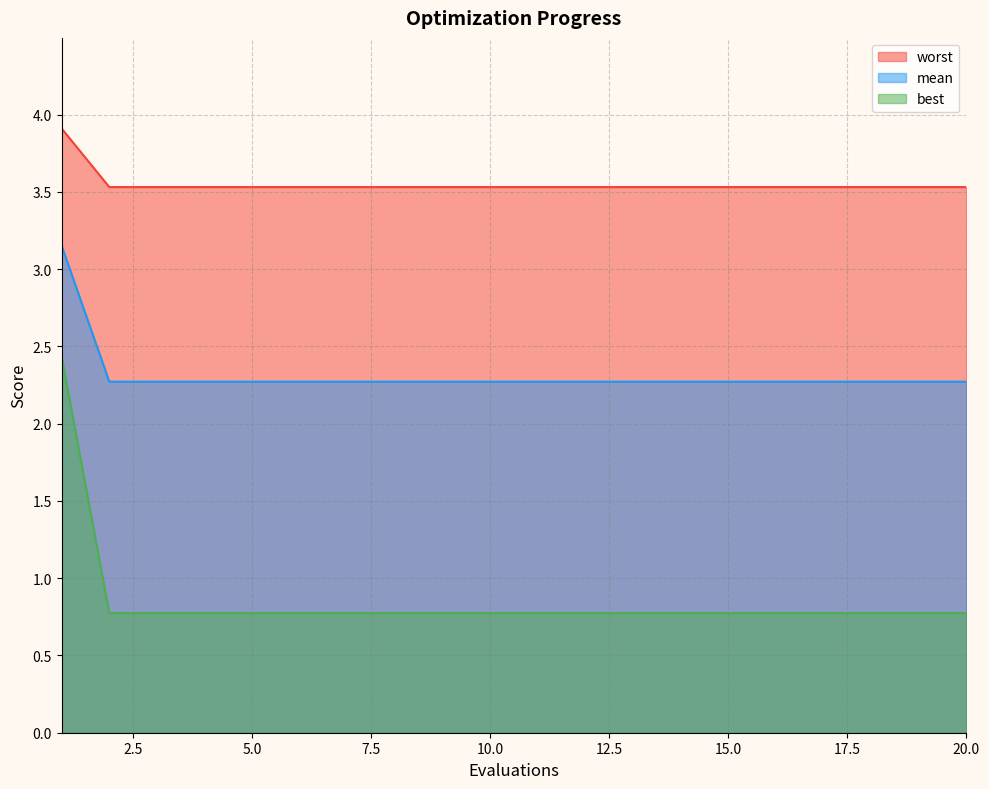

How many worst values are between 0 and 1?

19